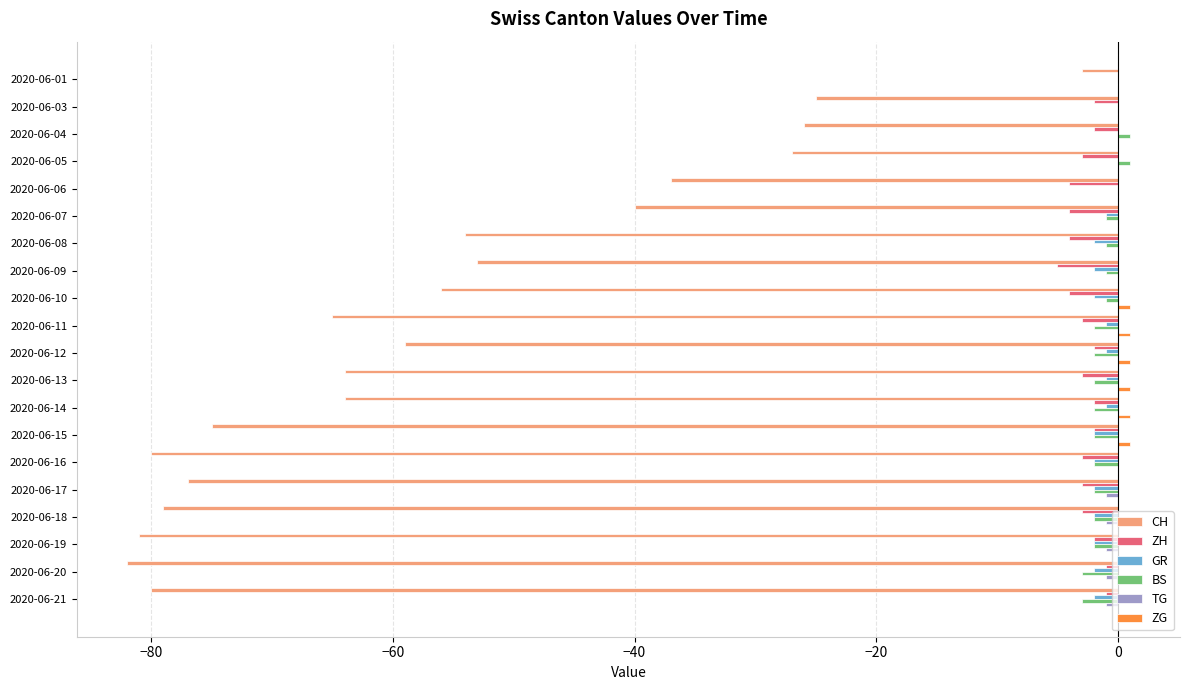

Which series changed the most between 2020-06-03 and 2020-06-21?

CH